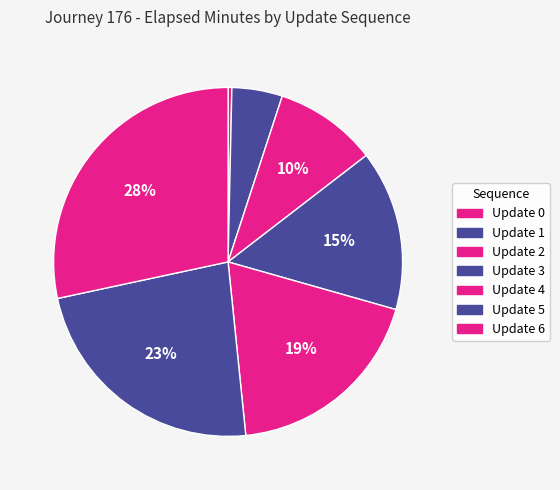

To the nearest percent, what is the difference between the largest and smallest slice percentages?

28%